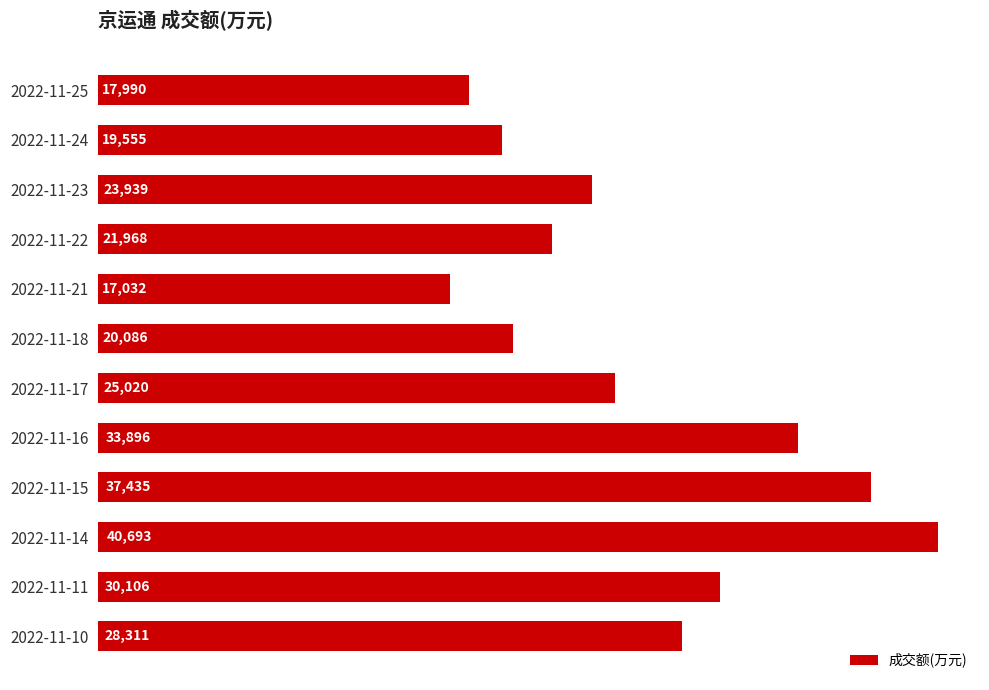

What is the maximum value shown in the chart?

40693